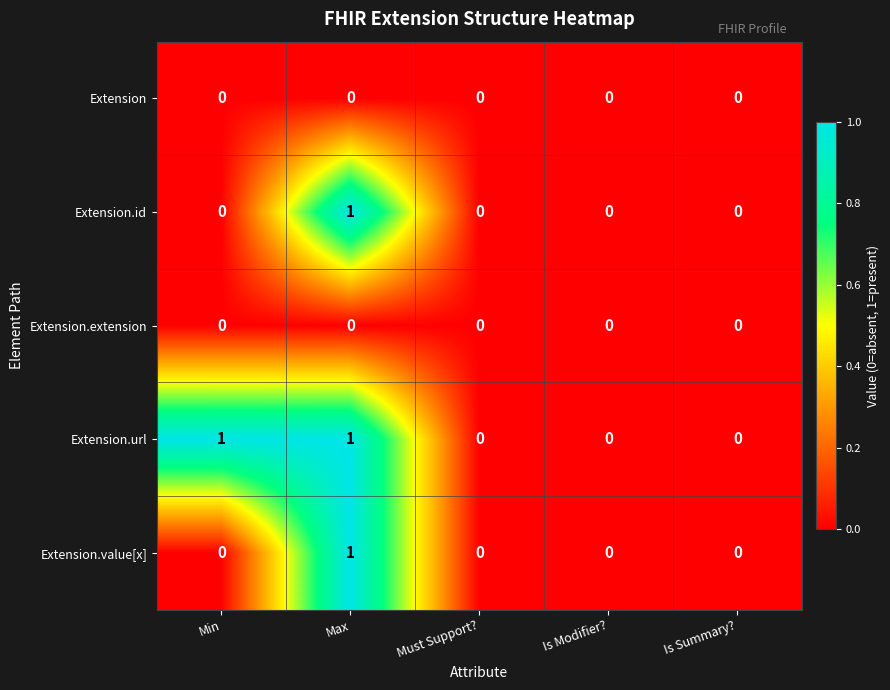

How many Extension.url values are between 0 and 1?

5